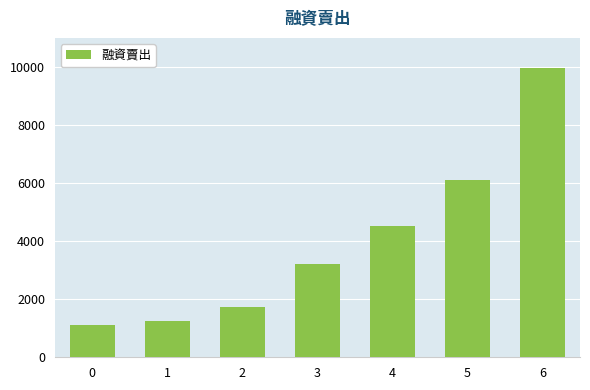

How many bars are there in total?

7